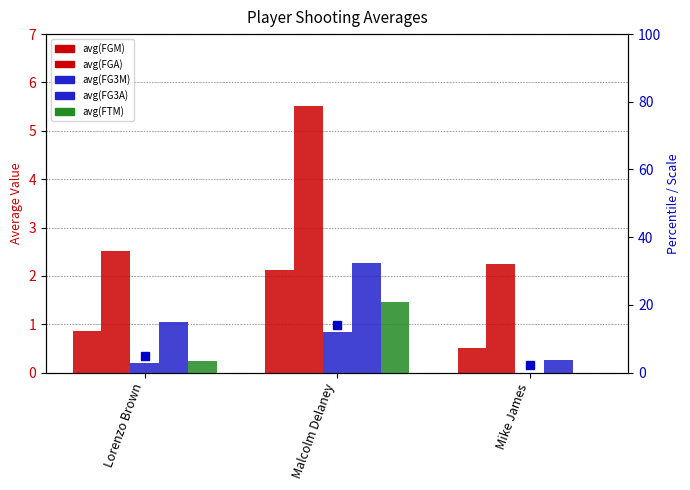

Which category has the lowest value in the avg(FG3A) series?

Mike James